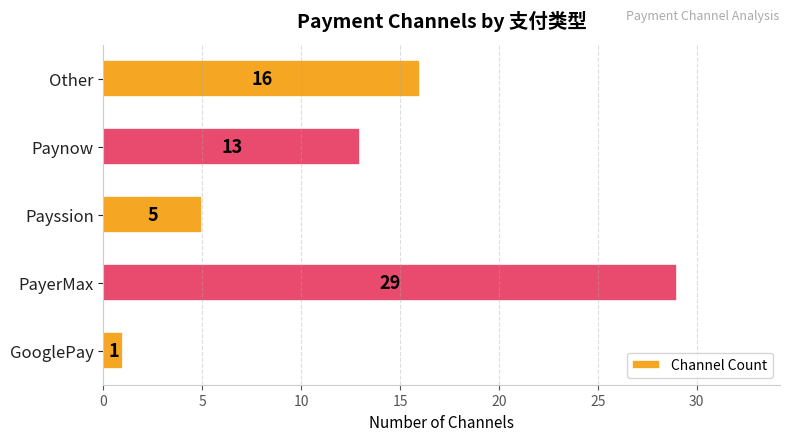

Does the chart contain any negative values?

No